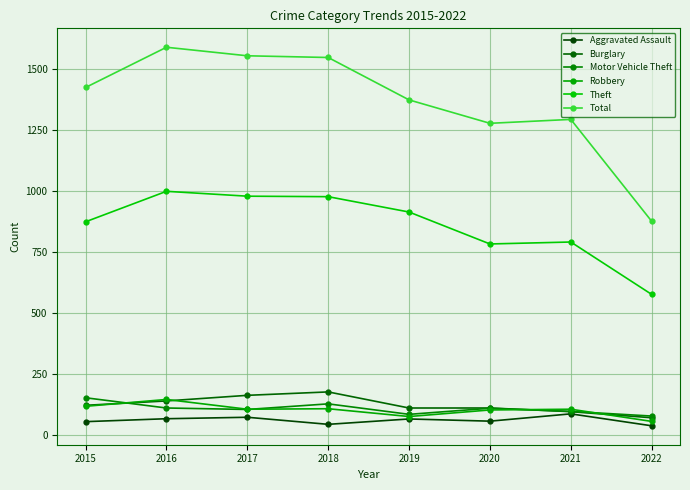

Where is the first local maximum for Theft?

2016